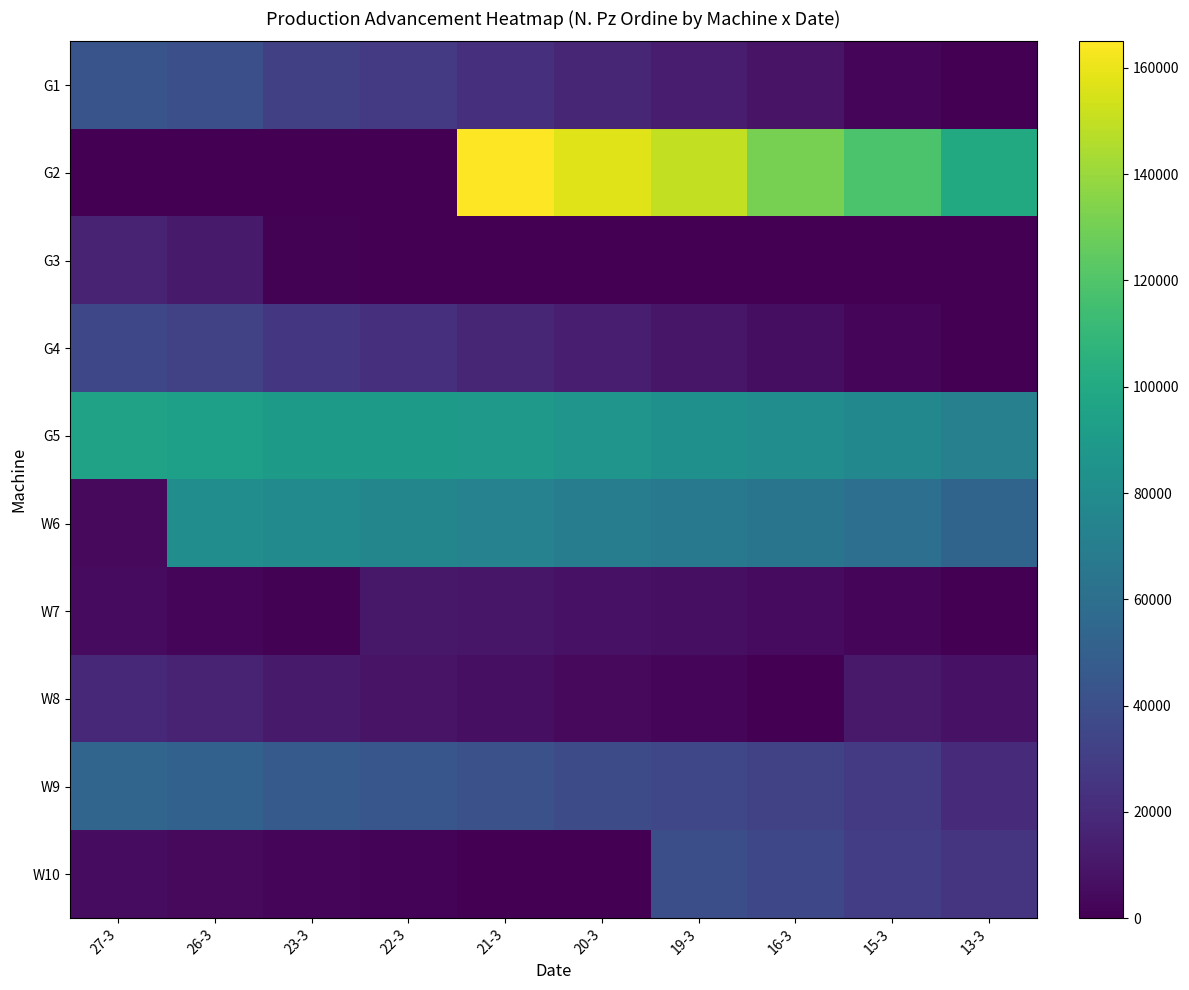

Which series has the largest total across all categories?

G5